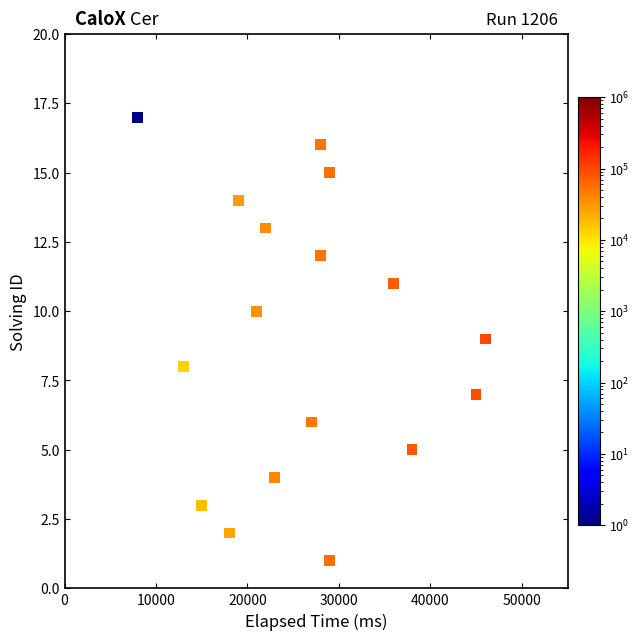

What is the range of X values (max minus min)?

38000